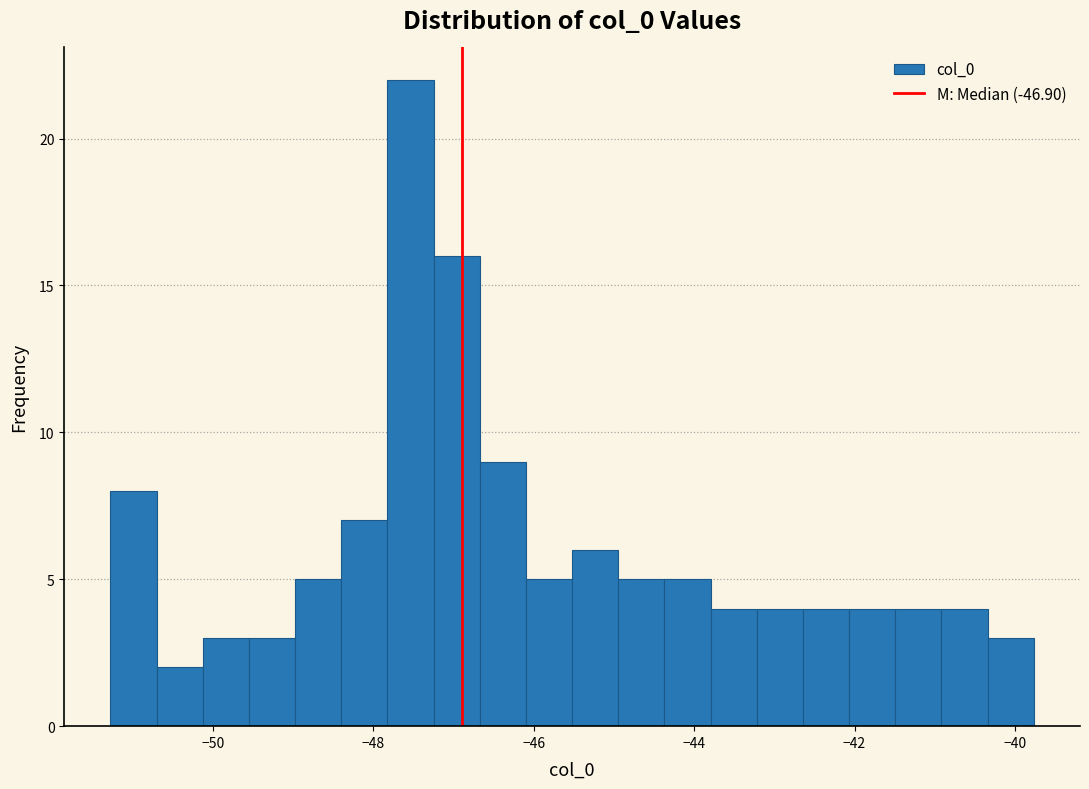

Read against the x-axis, roughly where is the centre of the tallest bar?

-47.6